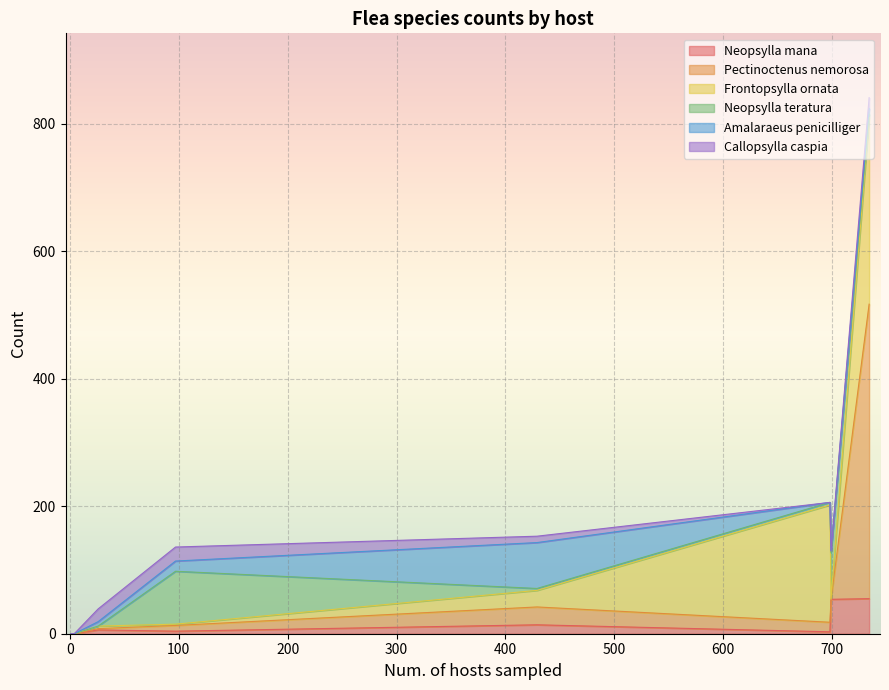

True or false: Neopsylla mana and Callopsylla caspia cross at least once.

True